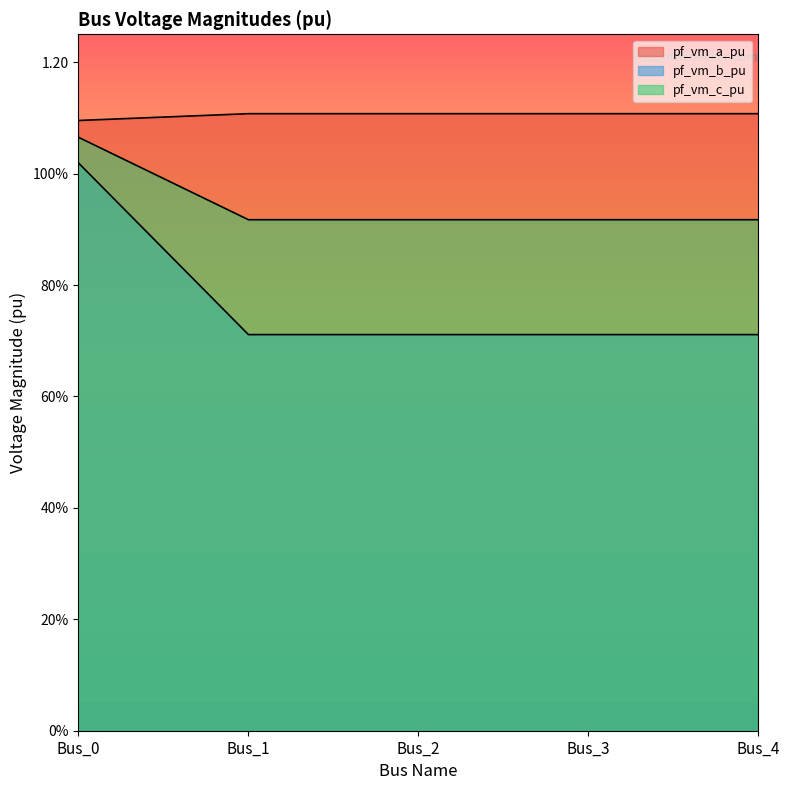

At how many categories does at least one series exceed 0?

5